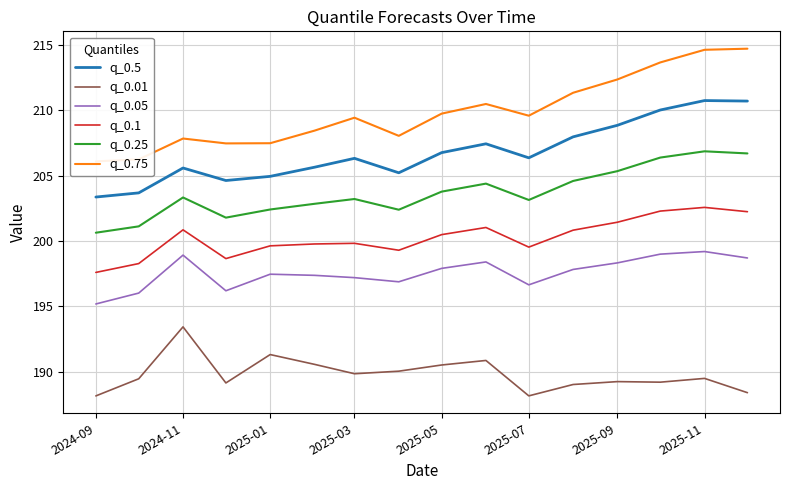

Is it true that q_0.1 equals 51.2 at 2025-09?

False